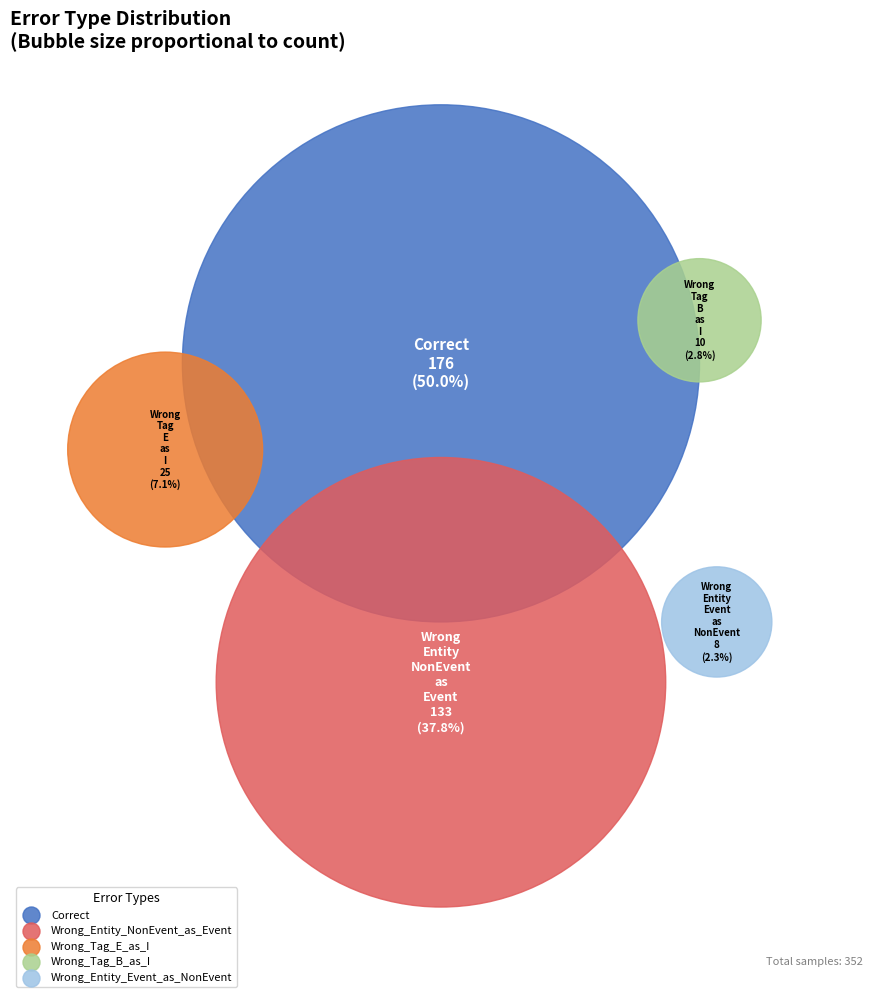

To the nearest percent, what is the average slice percentage?

20%